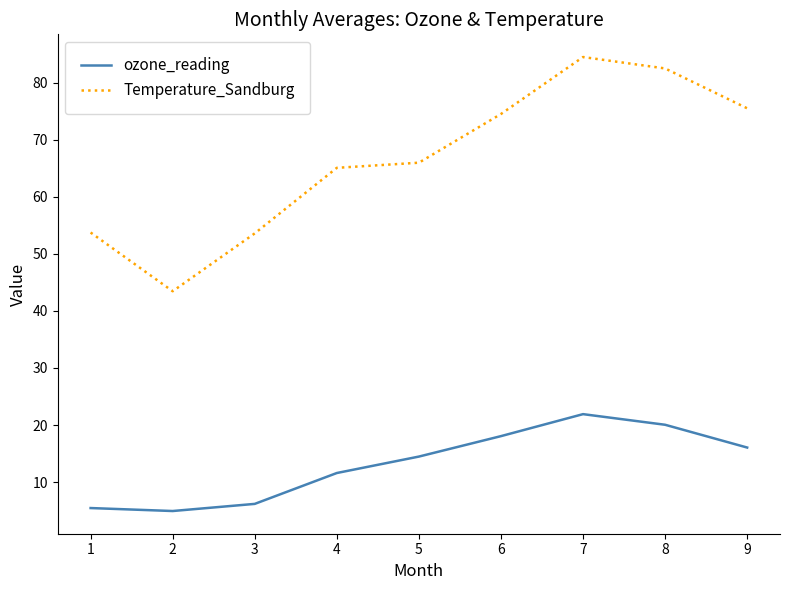

What is the minimum value shown in the chart?

4.9